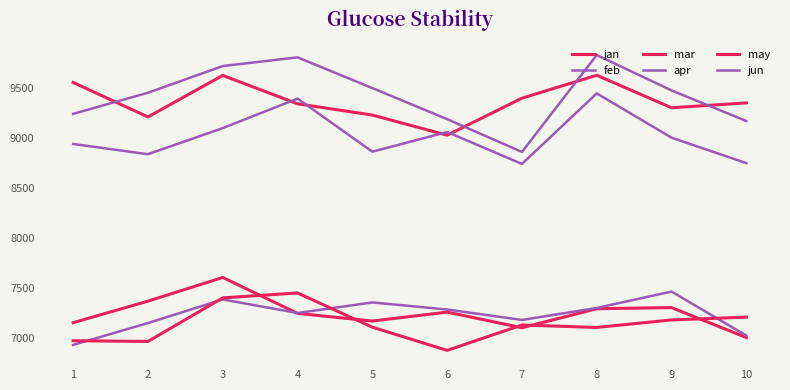

How many lines are shown in the chart?

6